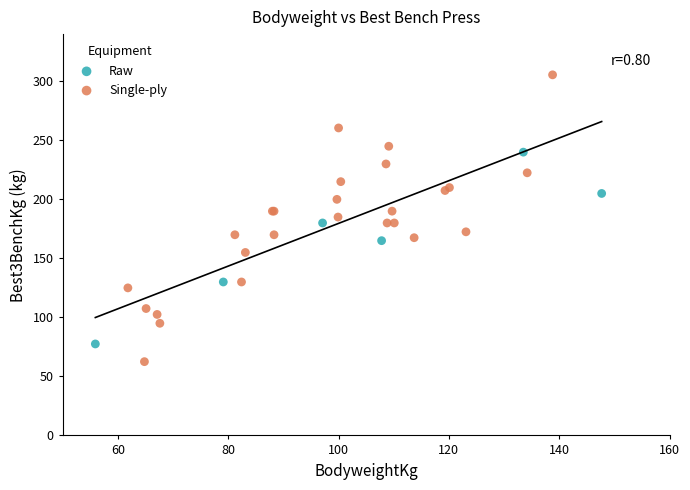

Which series contains the highest Y value?

Single-ply